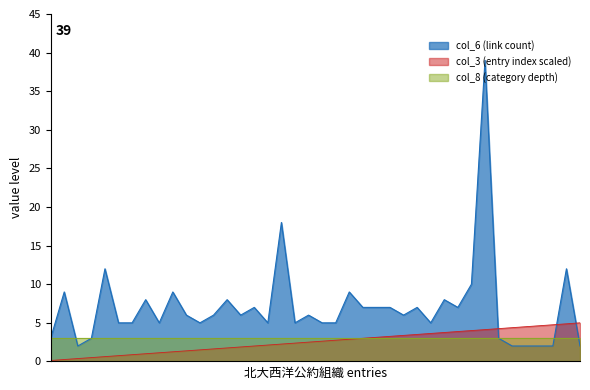

At which category does the chart reach its peak across all series?

33